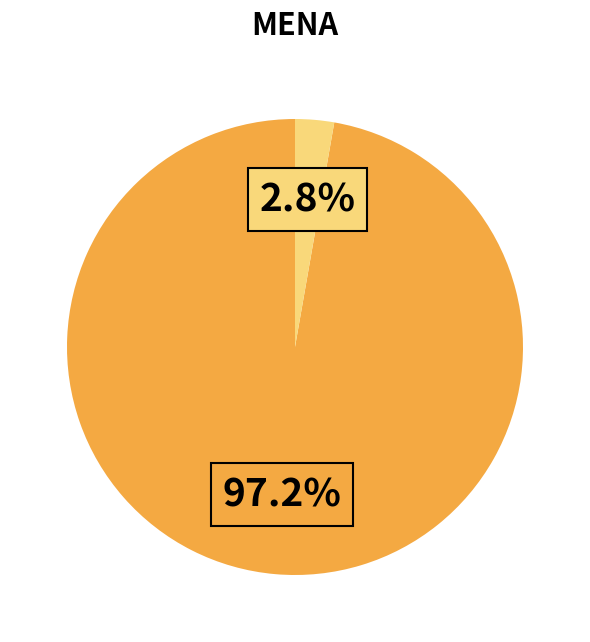

Does any single category account for the majority?

Yes